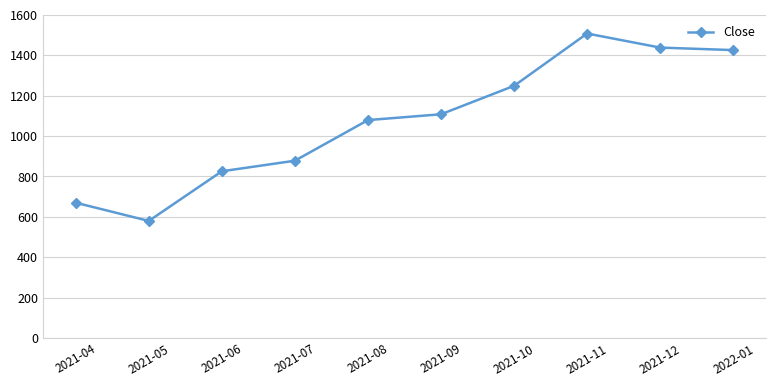

The chart shows a value of 1425.7 at 2022-01. True or false?

True